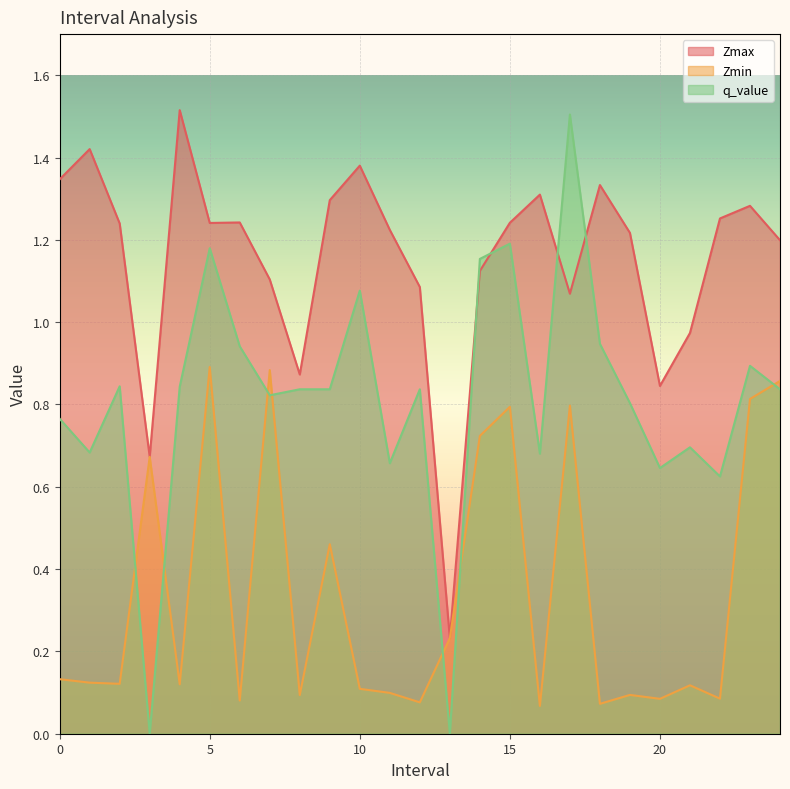

What position from the left is 23.0?

24